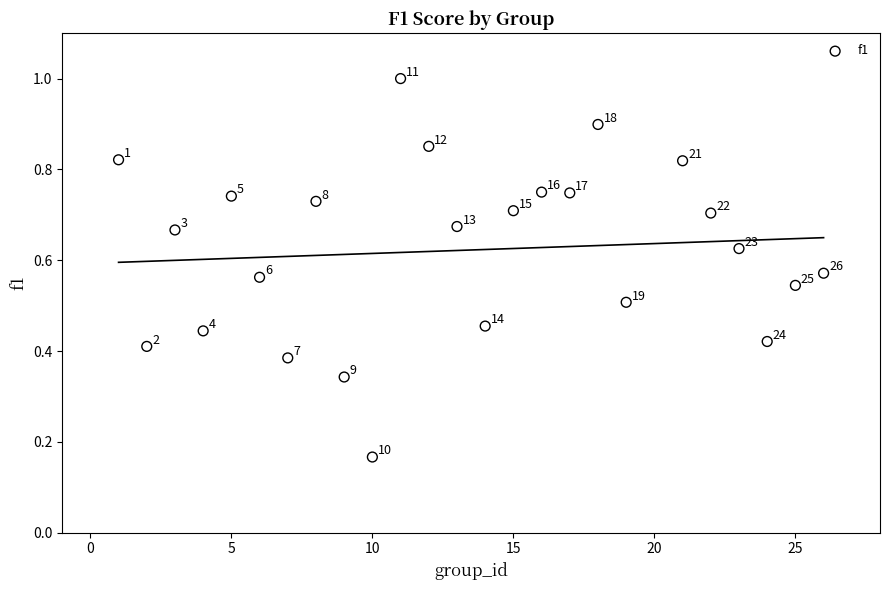

What is the range of X values (max minus min)?

25.0